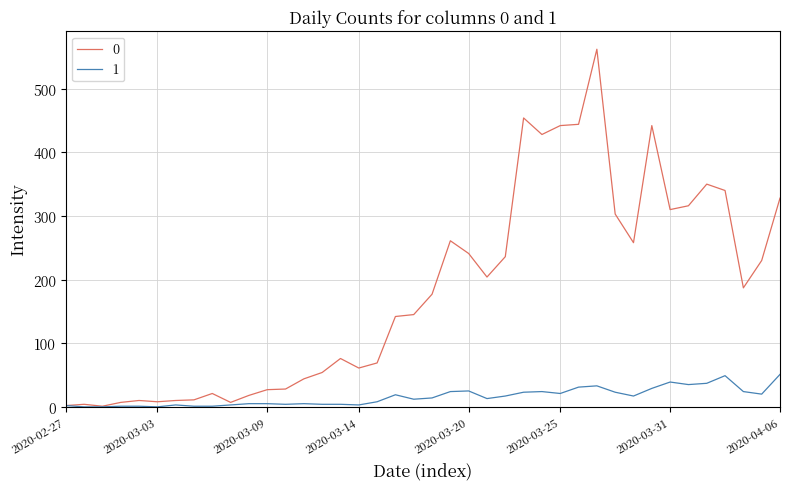

What is the greatest value displayed?

562